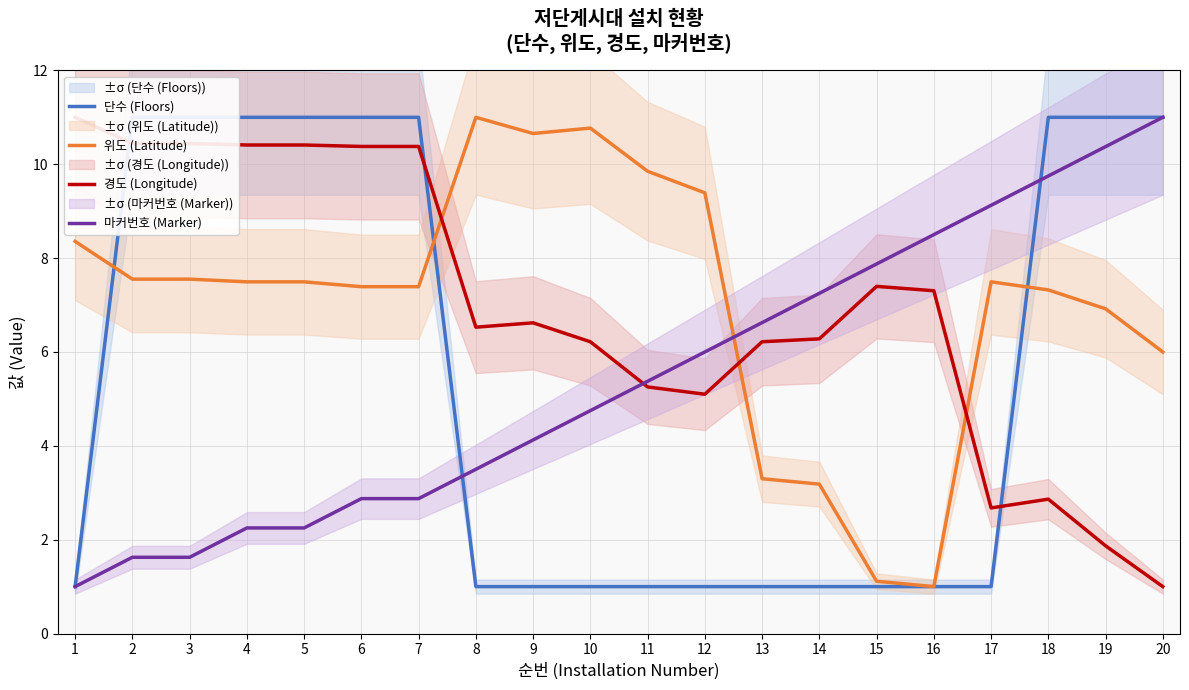

How many lines are shown in the chart?

4